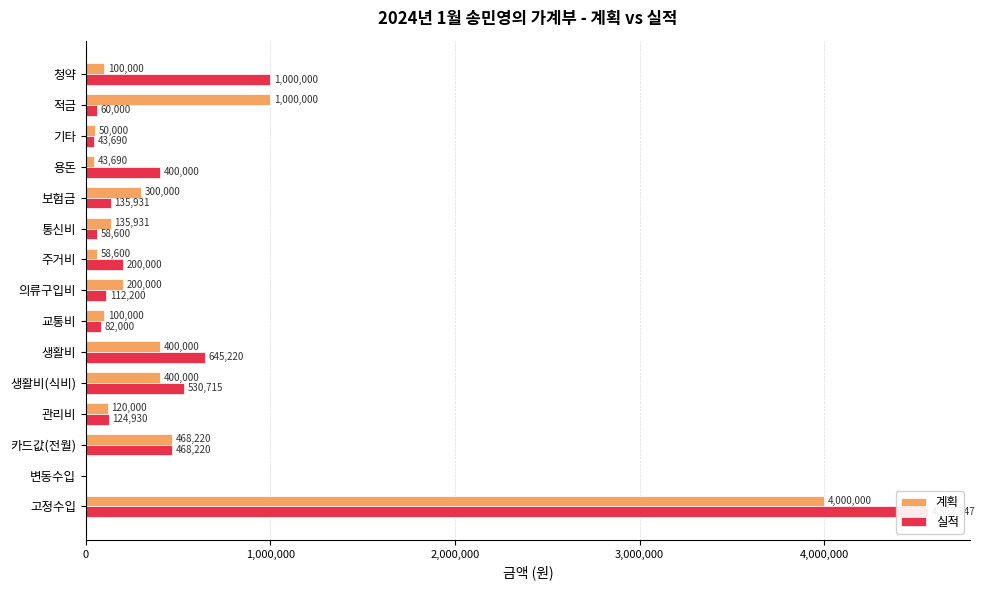

What value does the 실적 series have at 기타, to the nearest 100?

43700